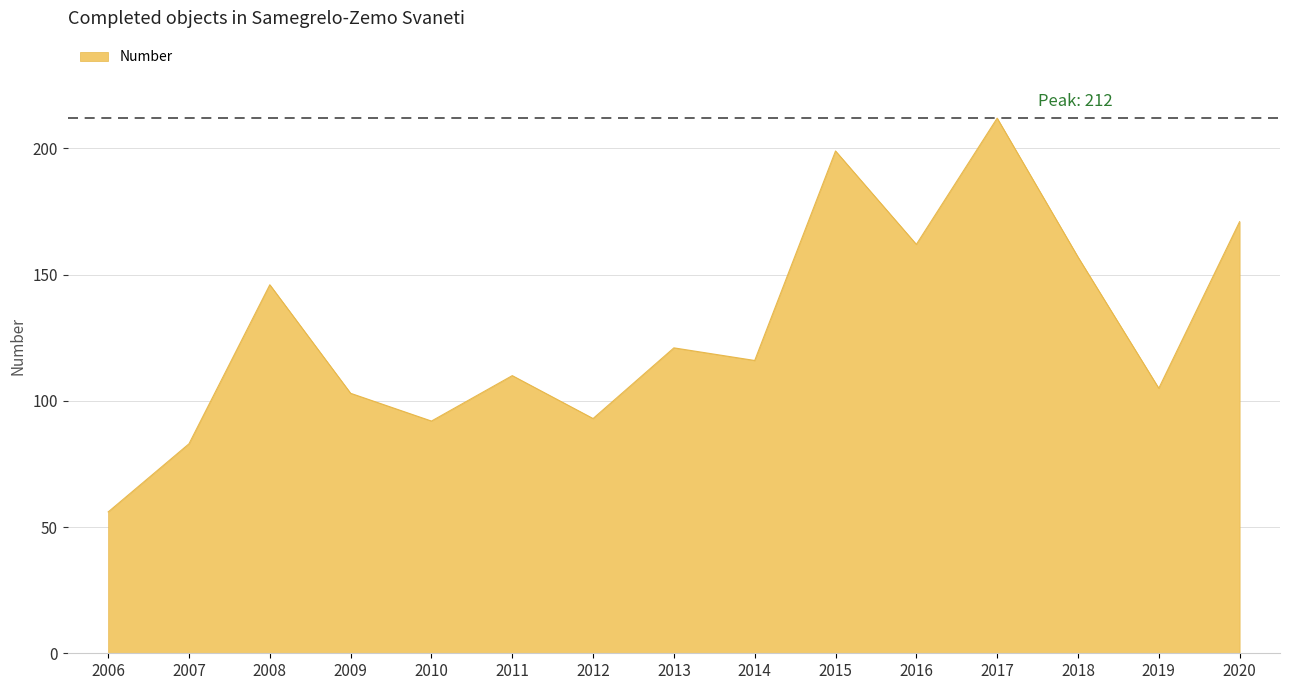

Which has a higher value, 2009 or 2011?

2011